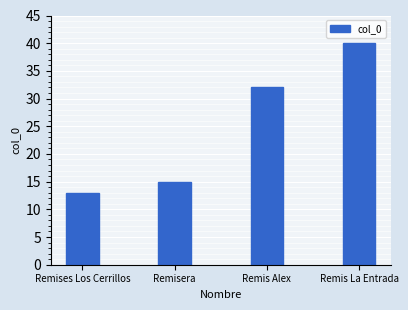

How many data points does each series have?

4